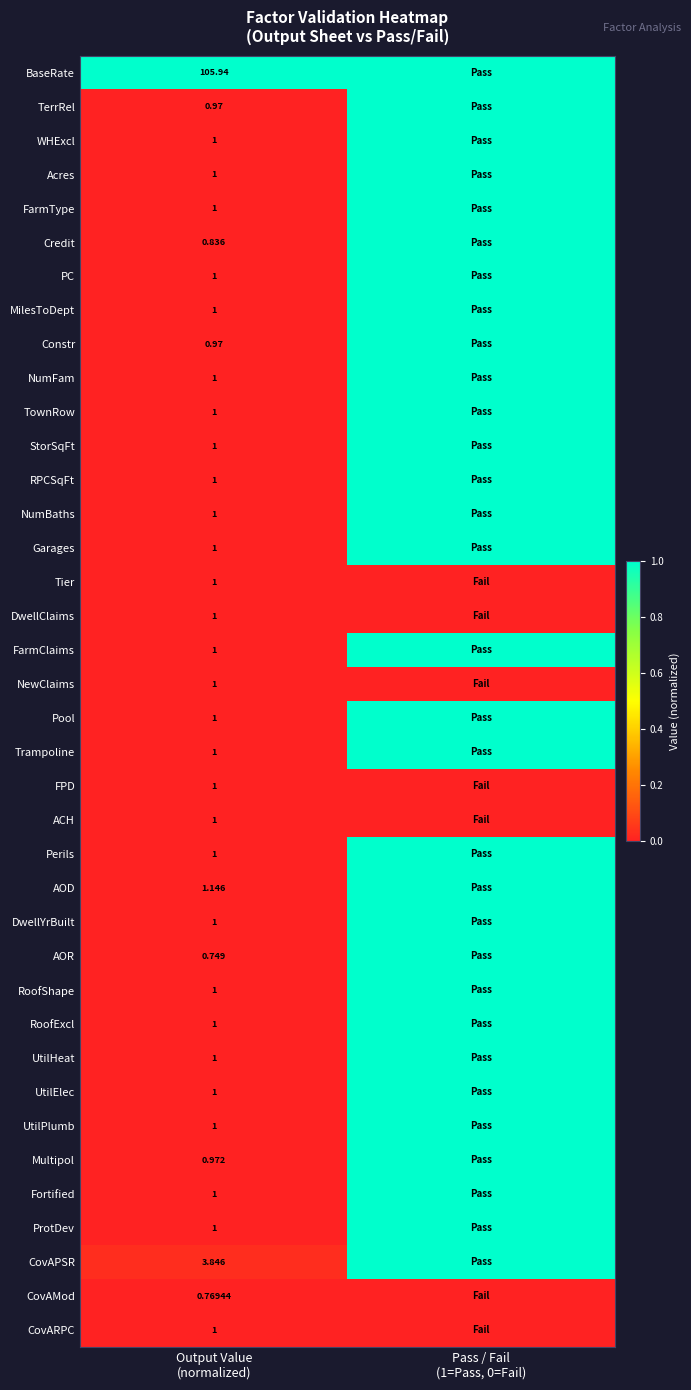

True or false: Pool has a value of 1.0 at Pass / Fail (1=Pass, 0=Fail).

True